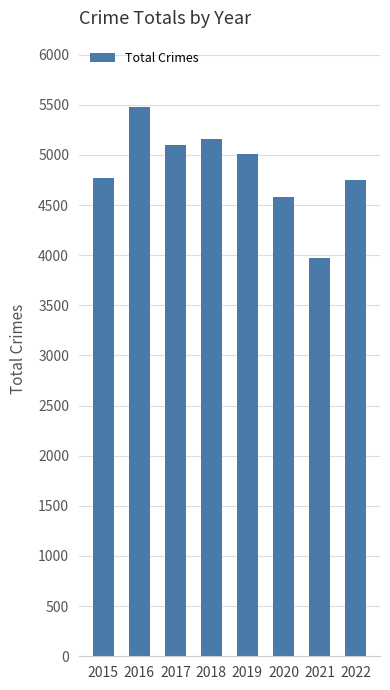

What is the difference between the values at 2017 and 2020?

517